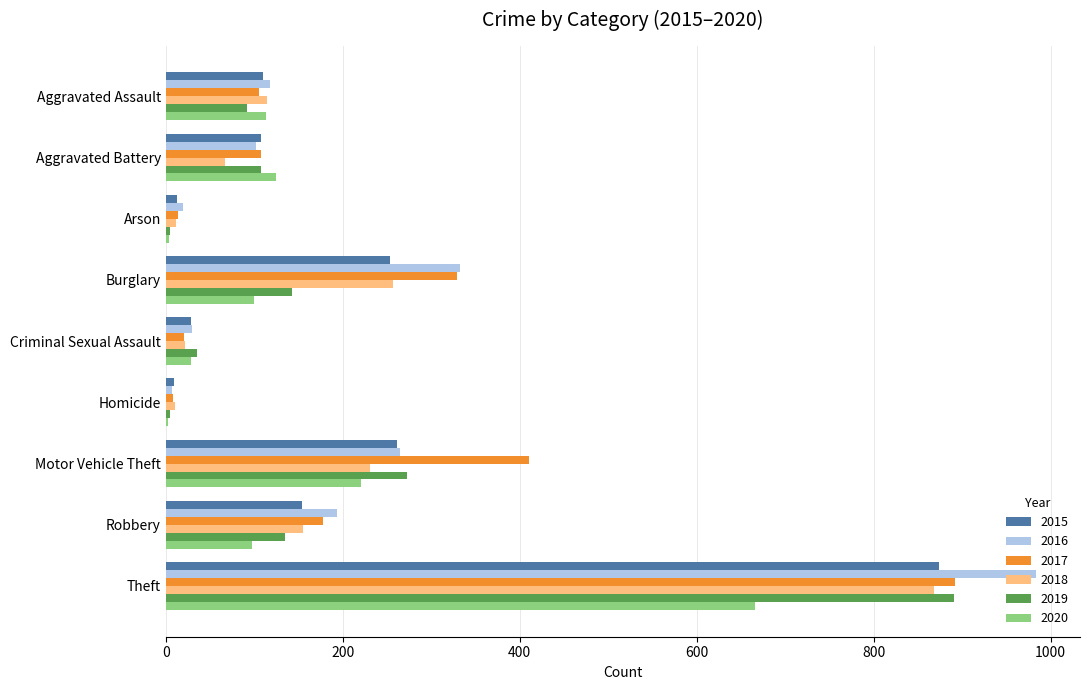

How many distinct data groups are displayed?

6